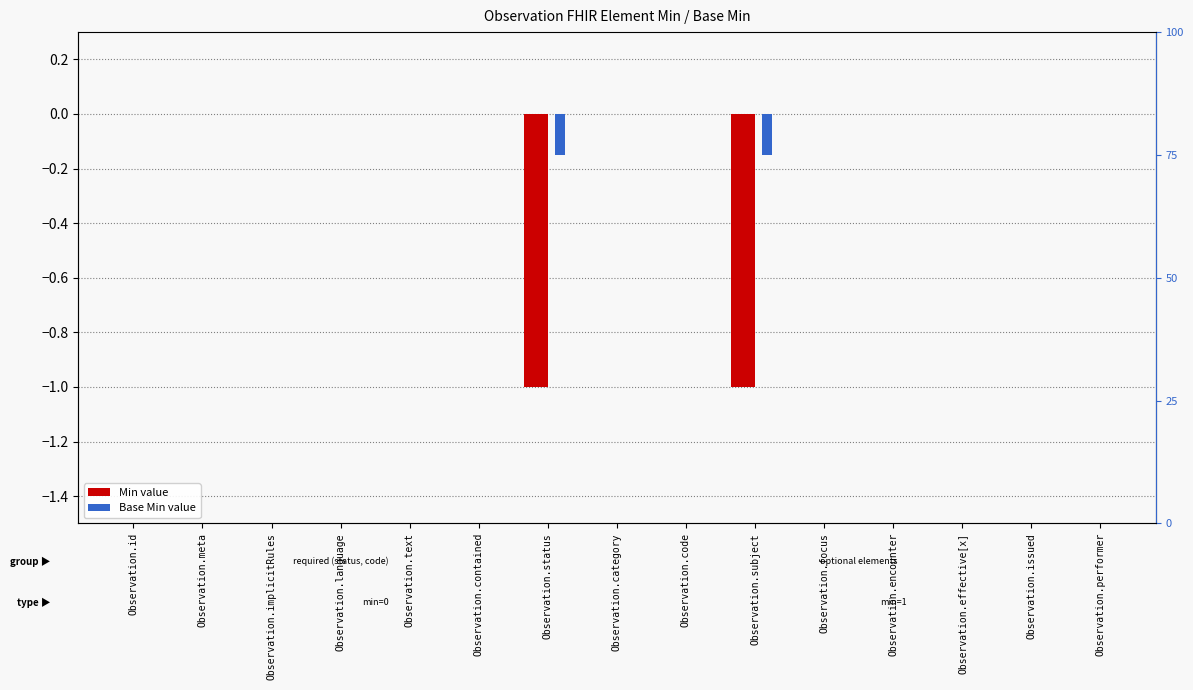

How many negative values does the Min series have?

2